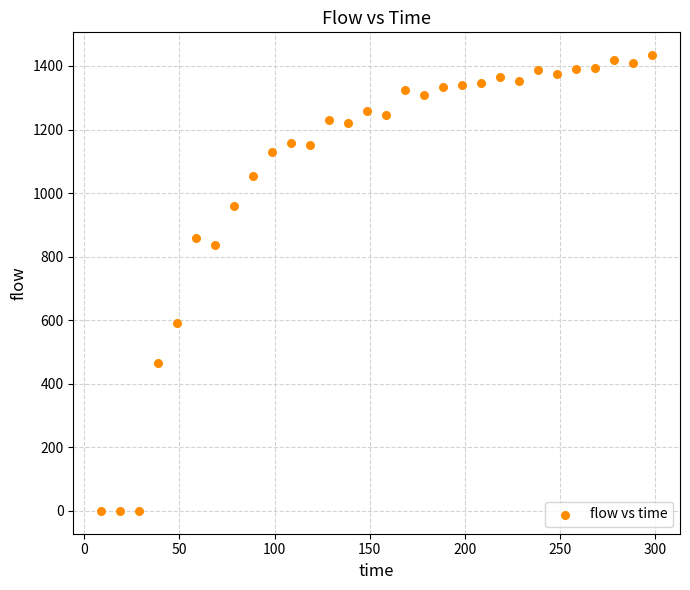

What is the range of Y values (max minus min)?

1434